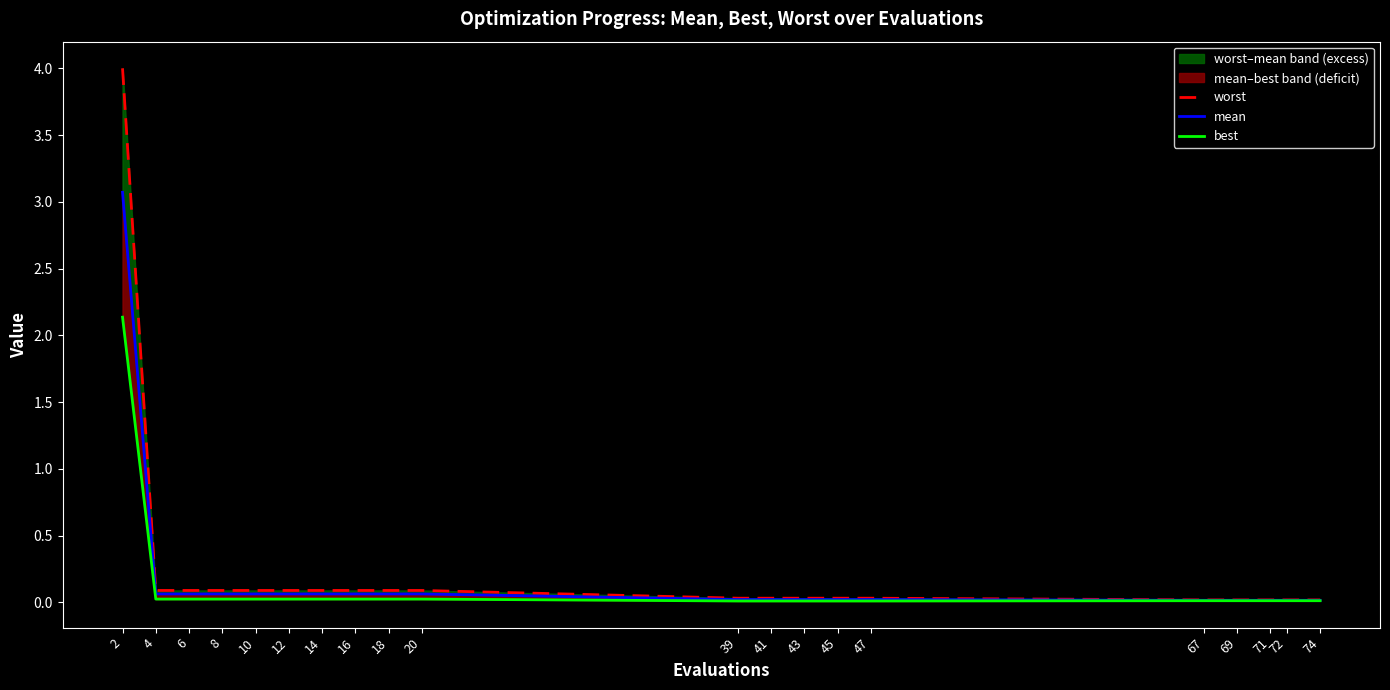

What is the total value across all series at 41?

0.1